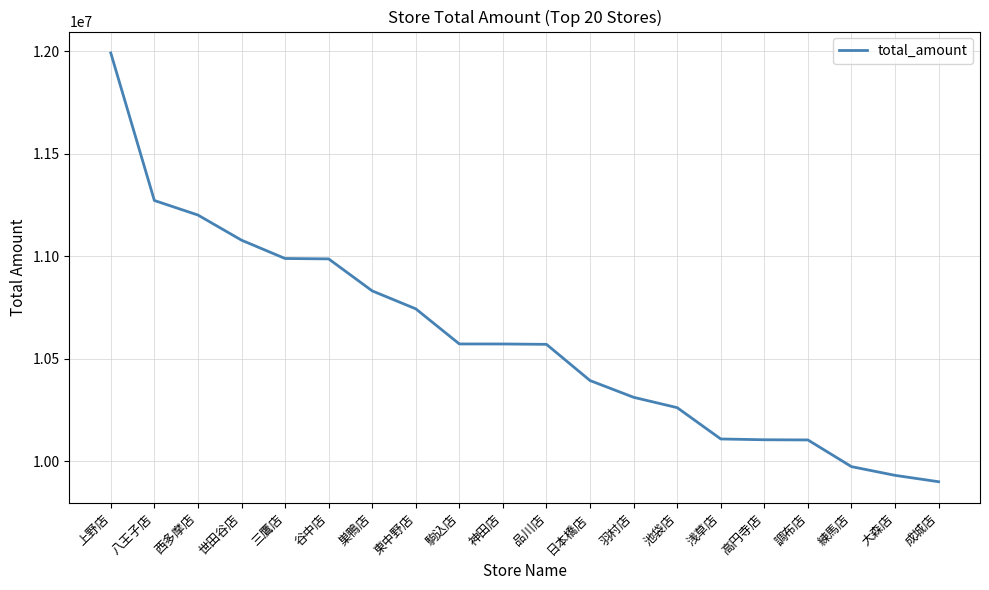

At which category does the chart reach its minimum across all series?

成城店